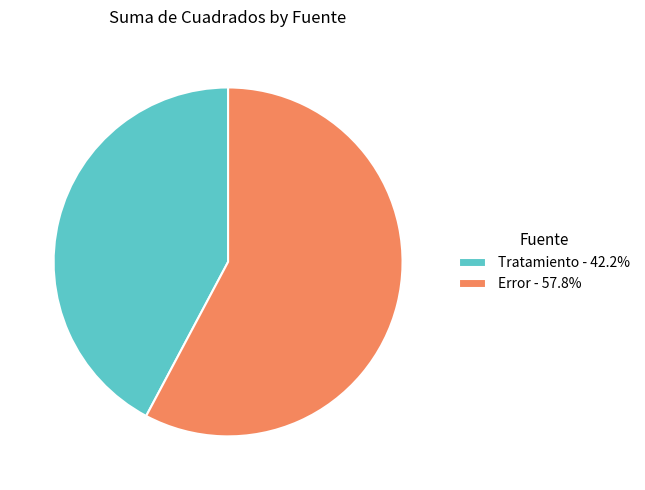

The Tratamiento slice represents 42% of the pie. True or false?

True